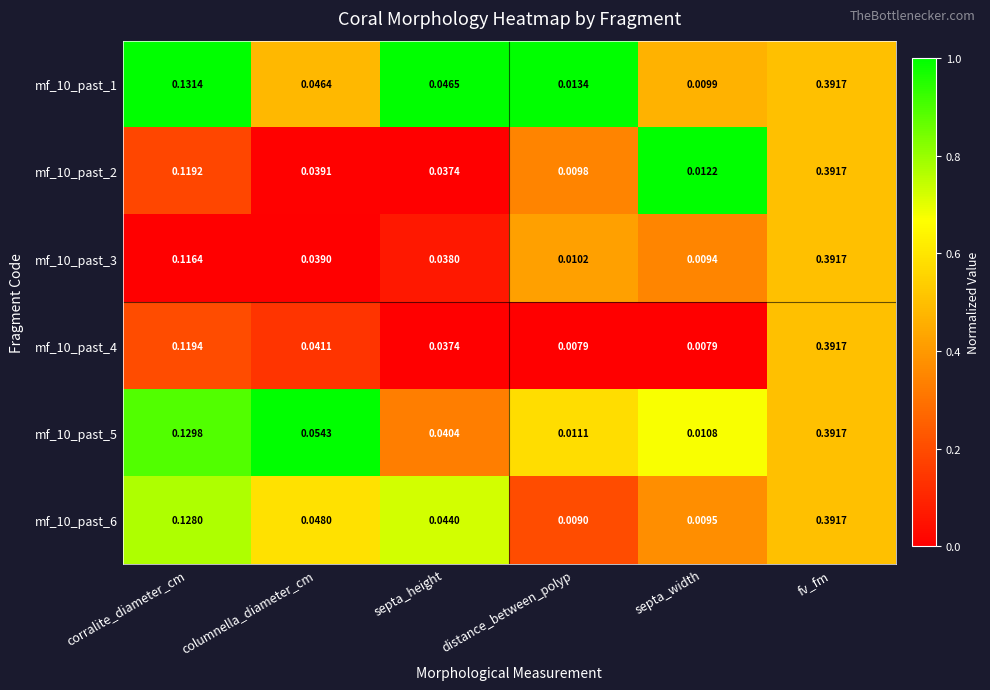

Which category has the highest value across all series?

fv_fm